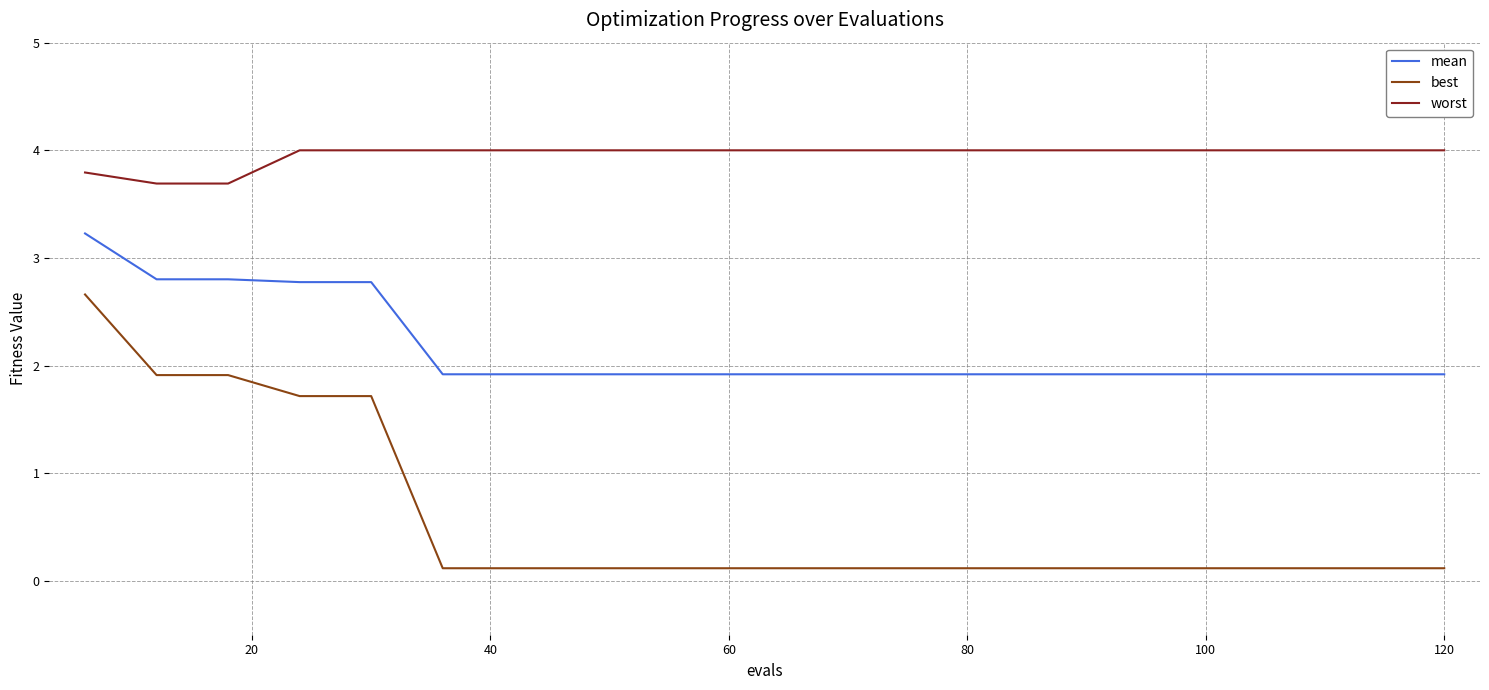

True or false: best and mean cross at least once.

False